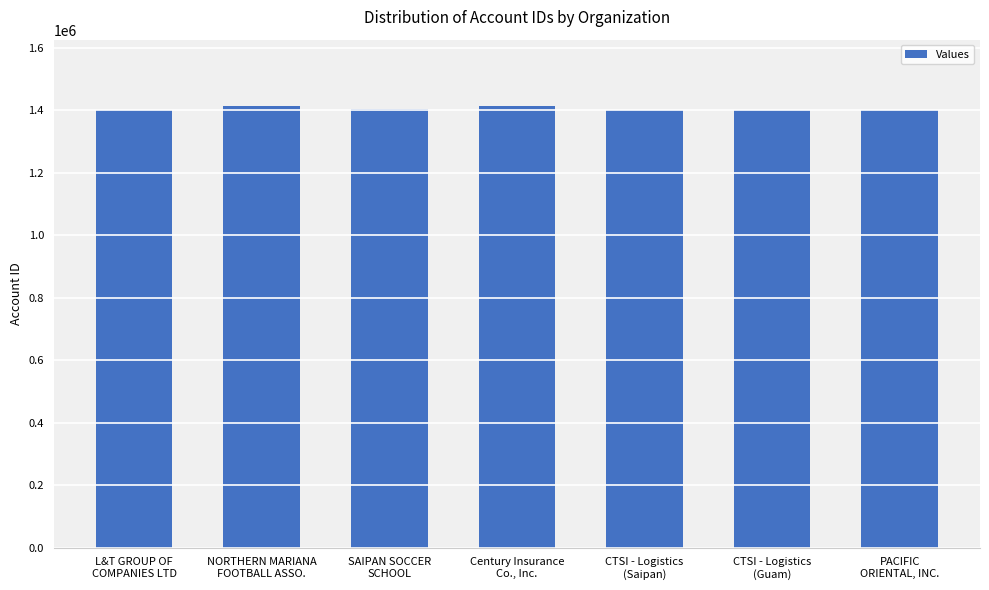

Is it true that the value at L&T GROUP OF
COMPANIES LTD is 1981662?

False